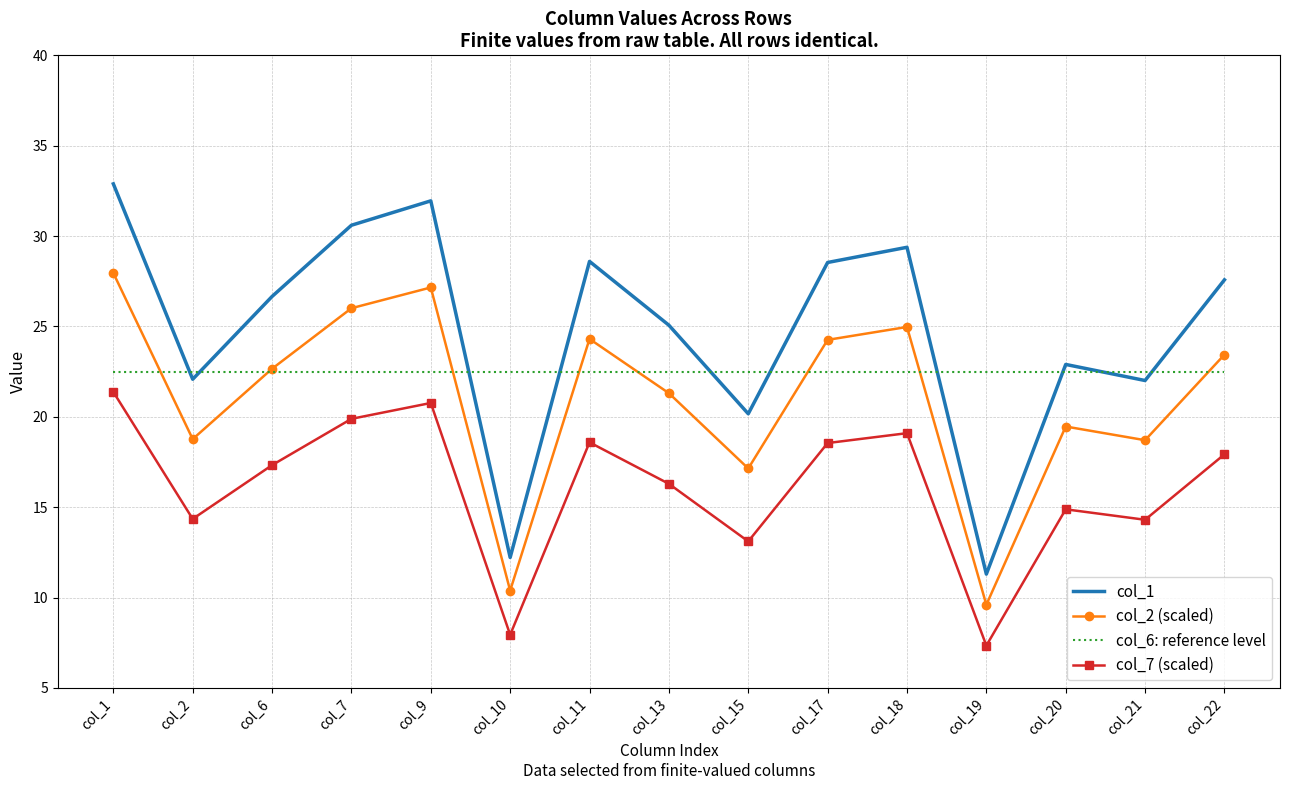

The value of col_6: reference level at col_17 is 22.5. True or false?

True